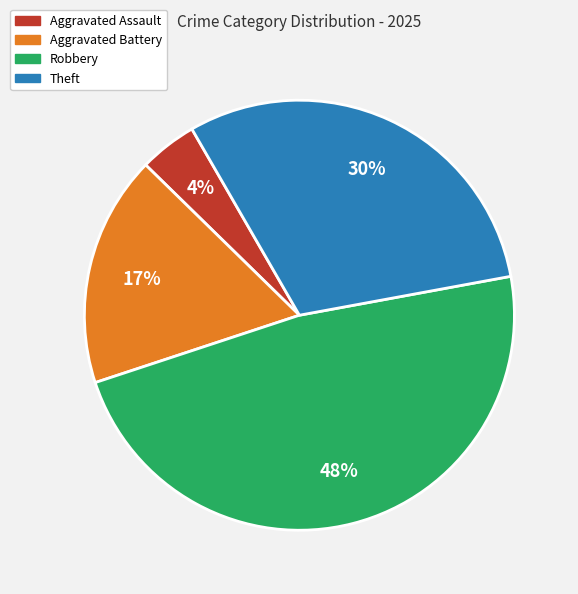

Does any single category account for the majority?

No